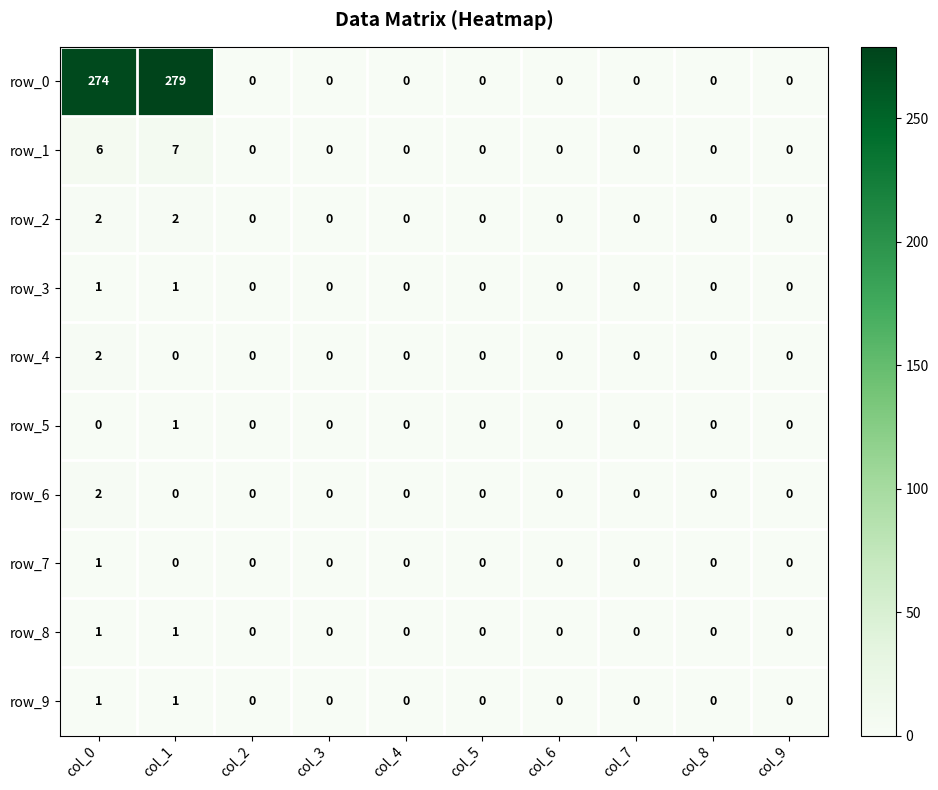

Which series has the largest range (max minus min)?

row_0